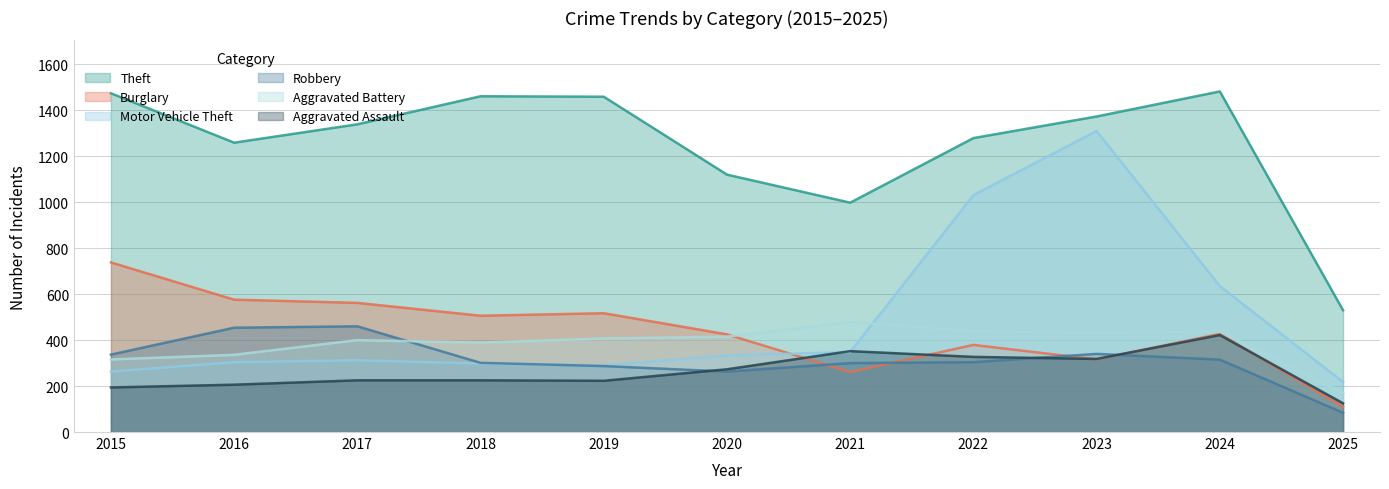

In Aggravated Battery, how many points are higher than both neighbors (excluding endpoints)?

3